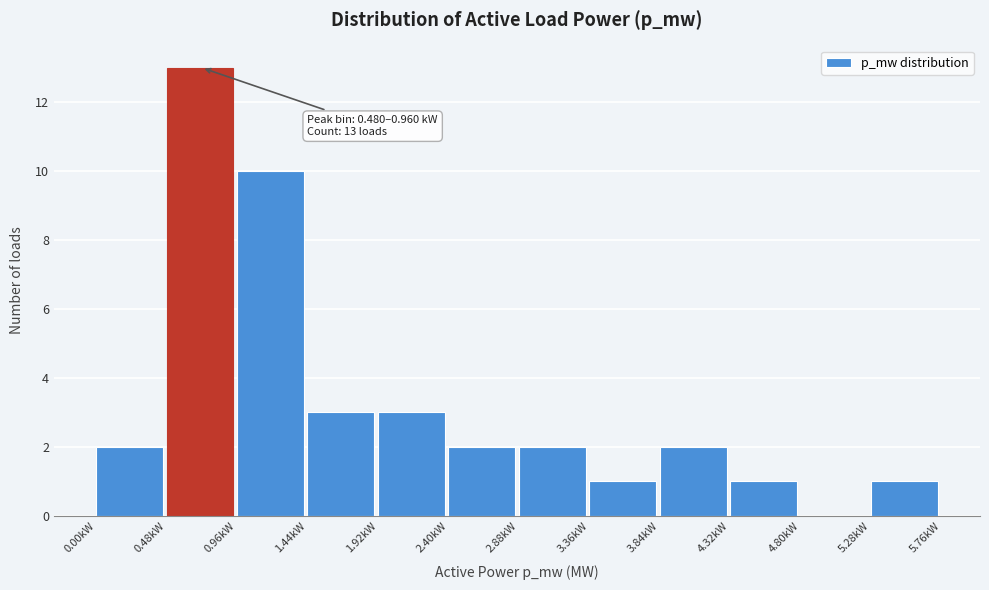

Which range on the x-axis has the tallest bar?

0.50 to 0.95